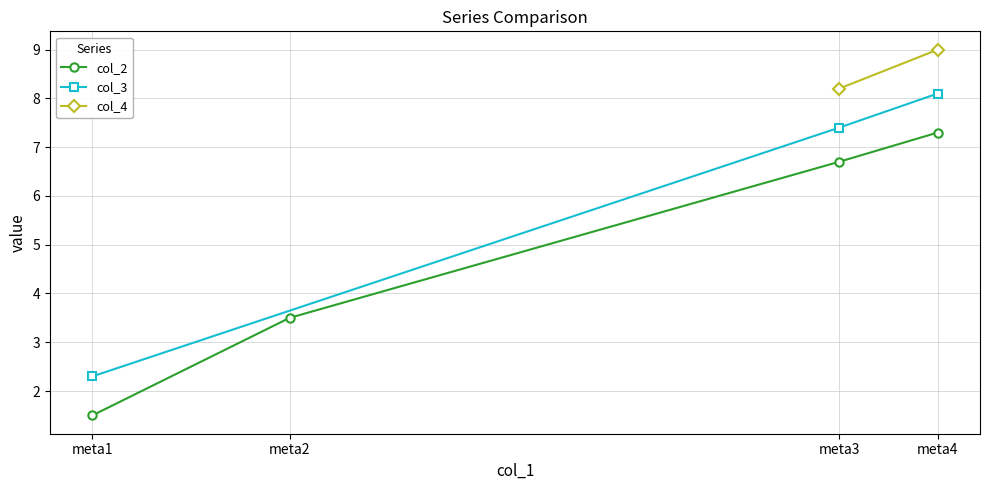

What is the difference between the second highest and second lowest values?

3.2